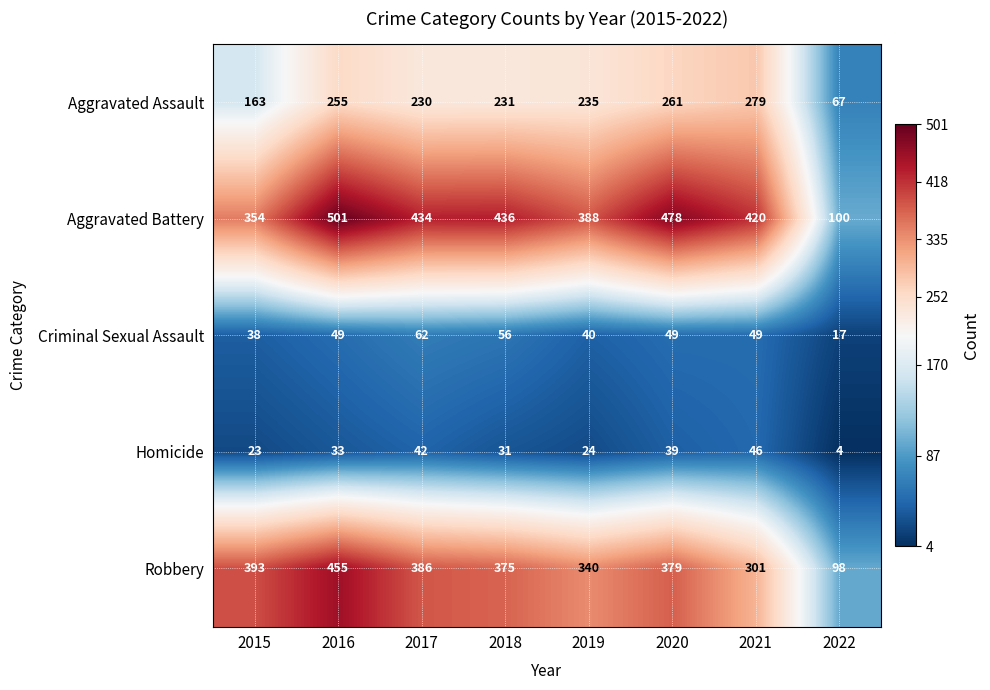

Which series changed the most between 2016 and 2019?

Robbery